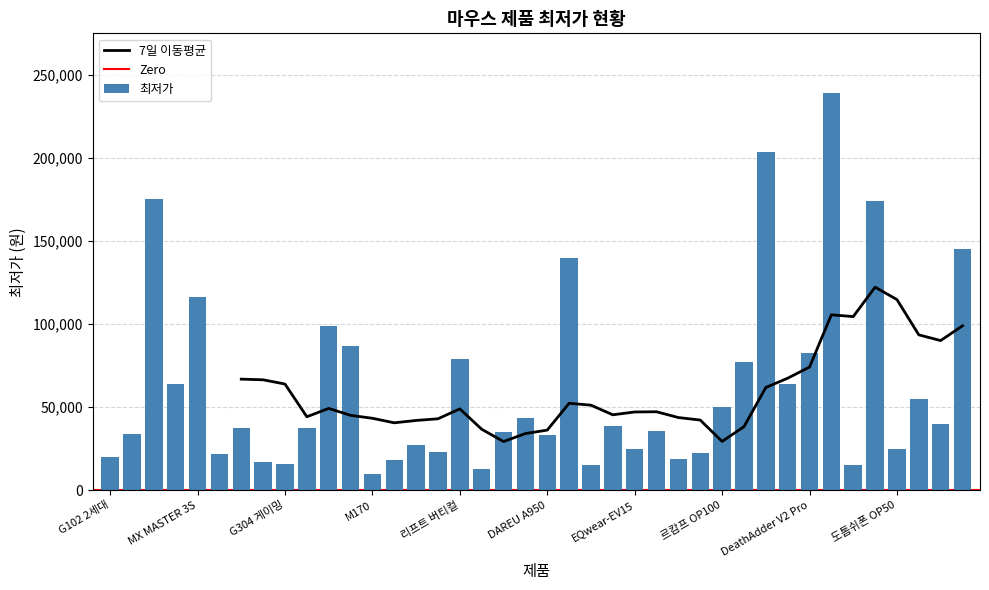

Count the number of categories in the chart.

40